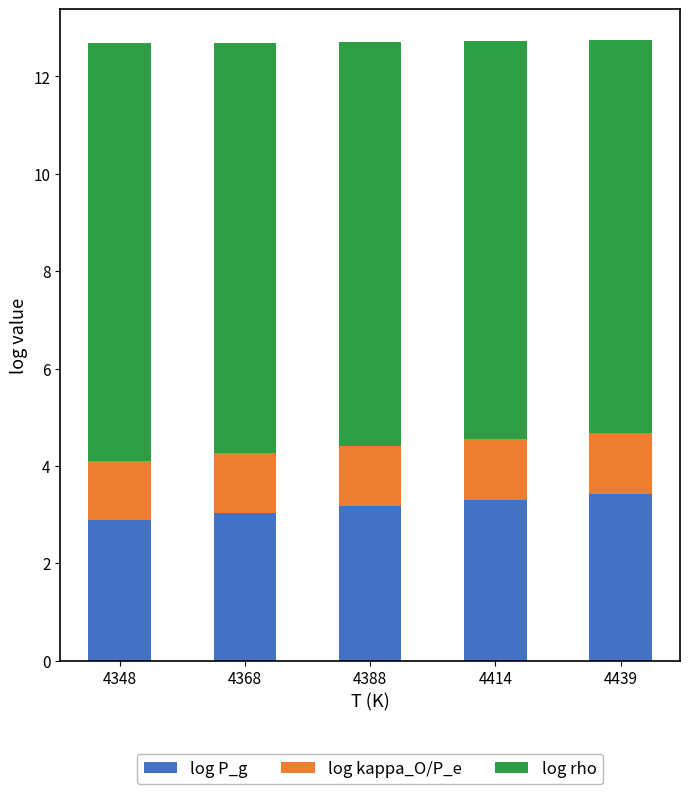

Reading left to right, list the values for the log P_g series.

4348=2.9	4368=3.0	4388=3.2	4414=3.3	4439=3.4